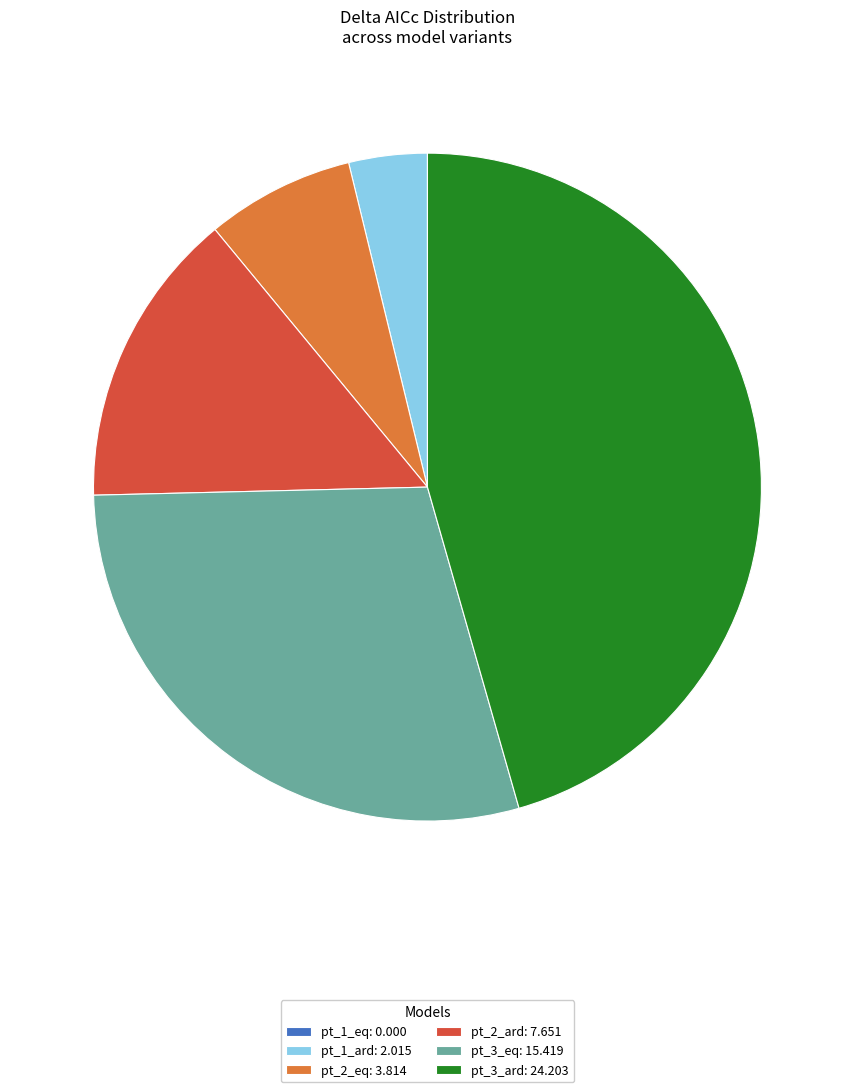

Is the sum of pt_1_ard: 2.015 and pt_2_eq: 3.814 greater than half?

No